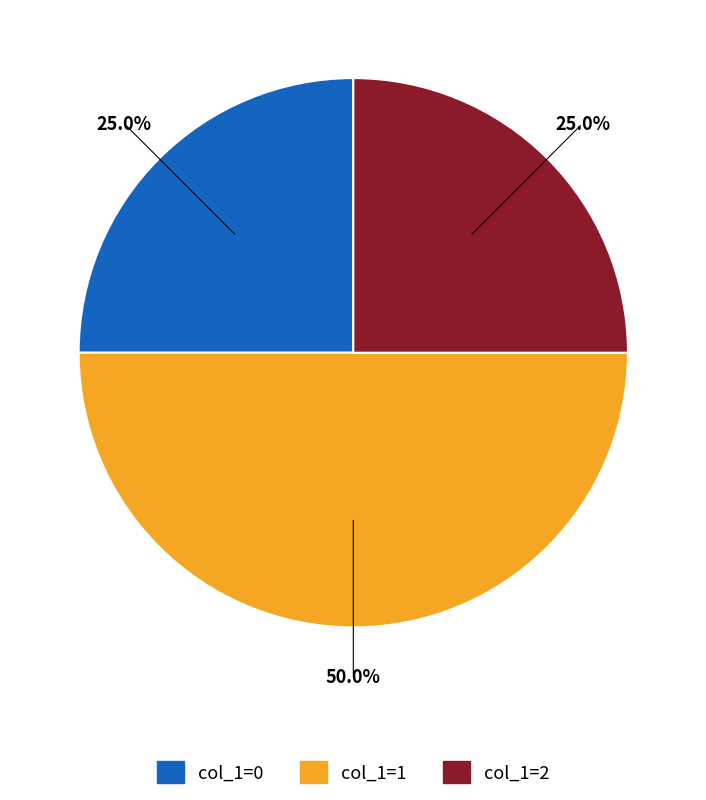

Is there any slice that represents more than half of the pie?

No